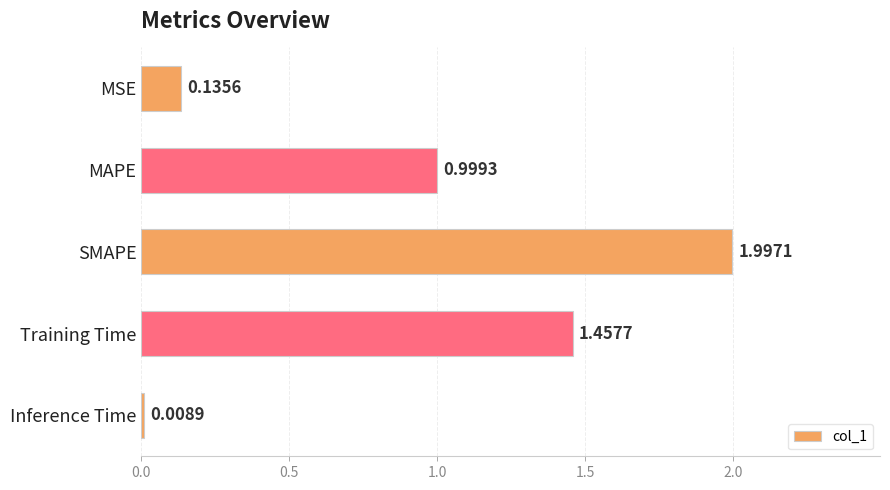

Rank the categories by value from highest to lowest.

SMAPE, Training Time, MAPE, MSE, Inference Time